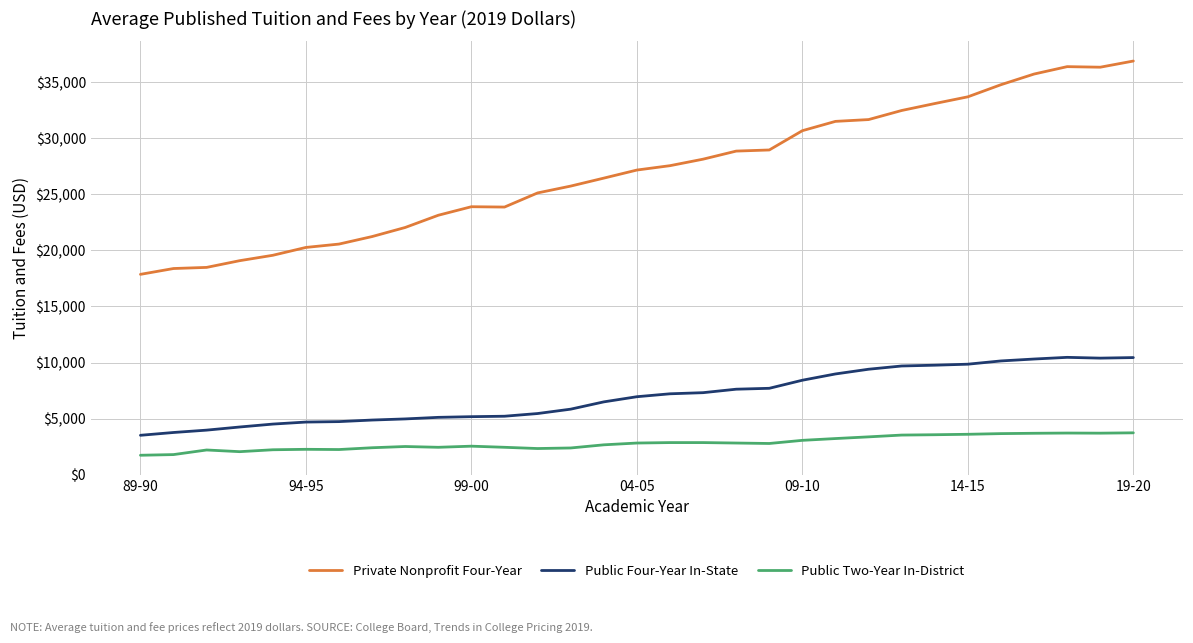

Which series has the largest range (max minus min)?

Private Nonprofit Four-Year